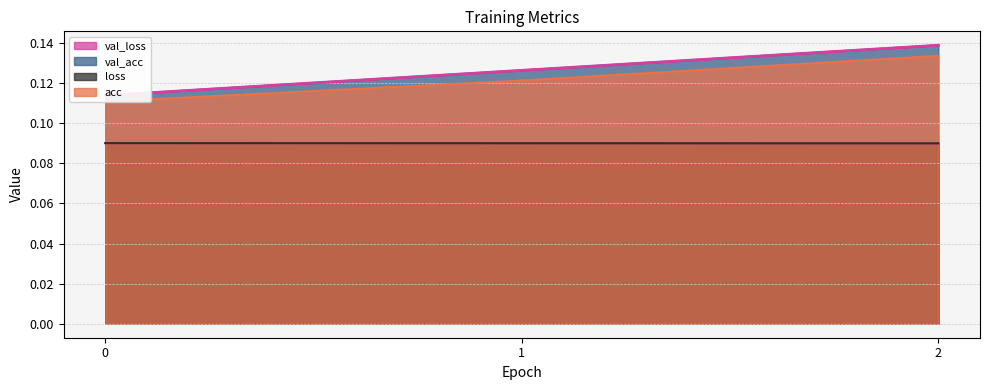

Rank the categories by acc value from lowest to highest.

0, 1, 2